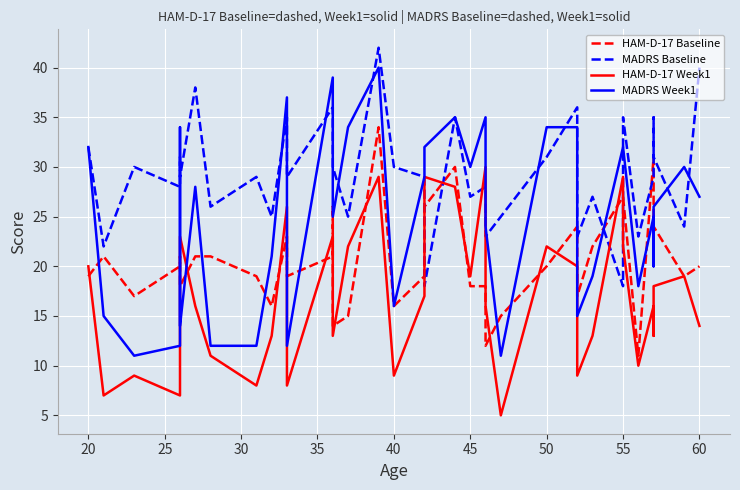

What is the highest value of the HAM-D-17 Week1 series?

30